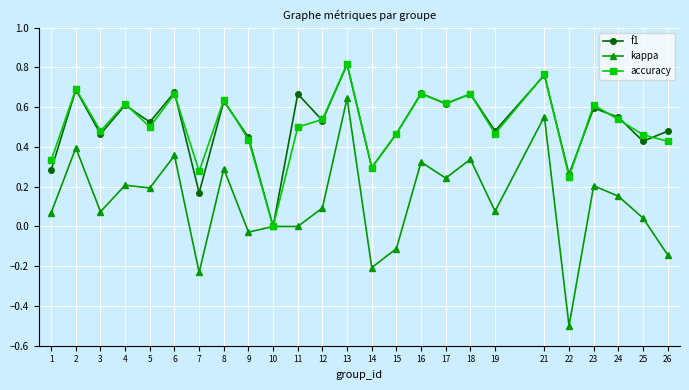

What is the total value across all series at 8?

1.6